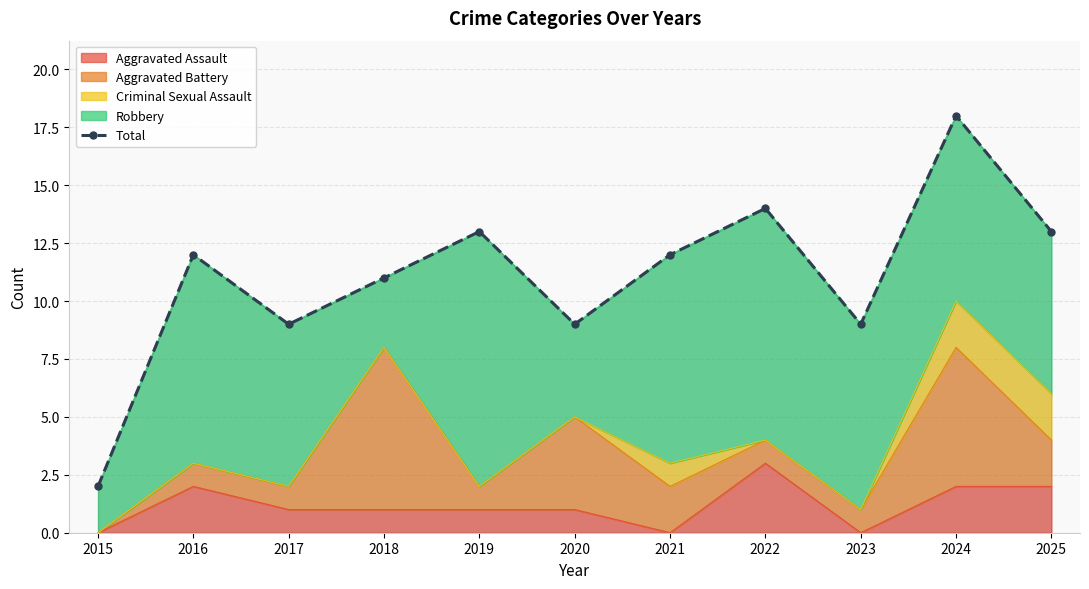

List the labels in order of value, smallest first.

2015, 2017, 2020, 2023, 2018, 2016, 2021, 2019, 2025, 2022, 2024